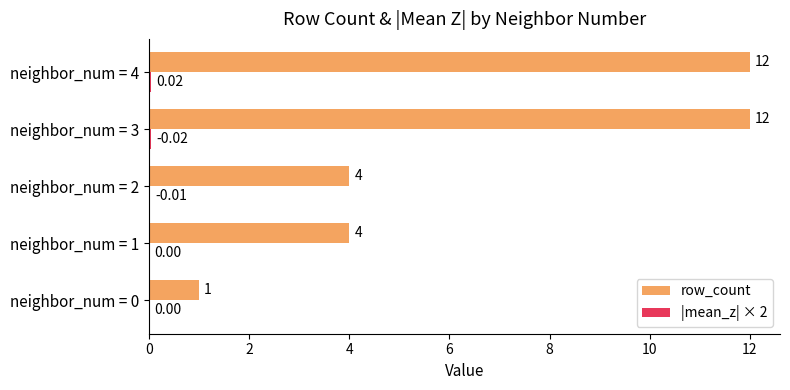

What is the total value across all series at neighbor_num = 2?

4.0